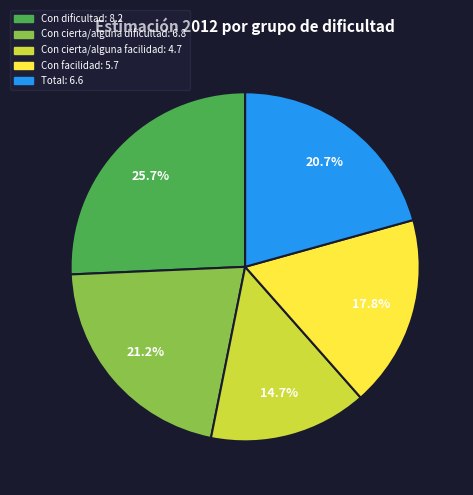

What percentage do Total and Con dificultad together represent?

46.4%